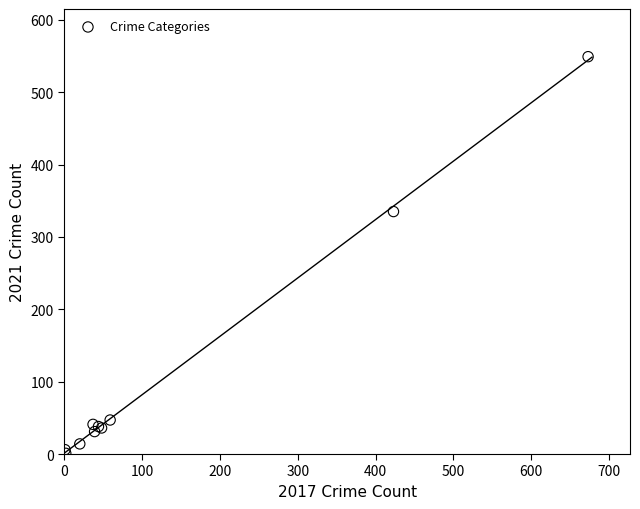

What Y value in the scatter plot is closest to 275?

335